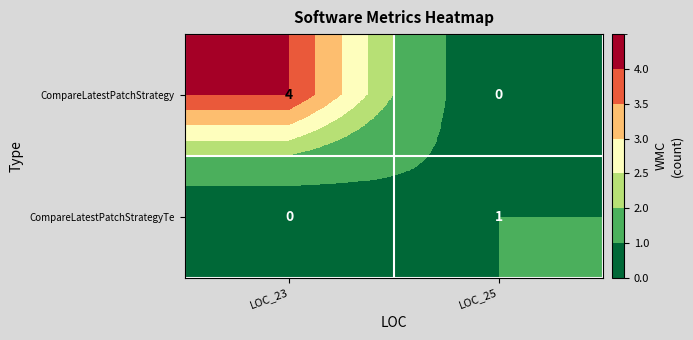

At which category is the sum across all series the highest?

LOC_23